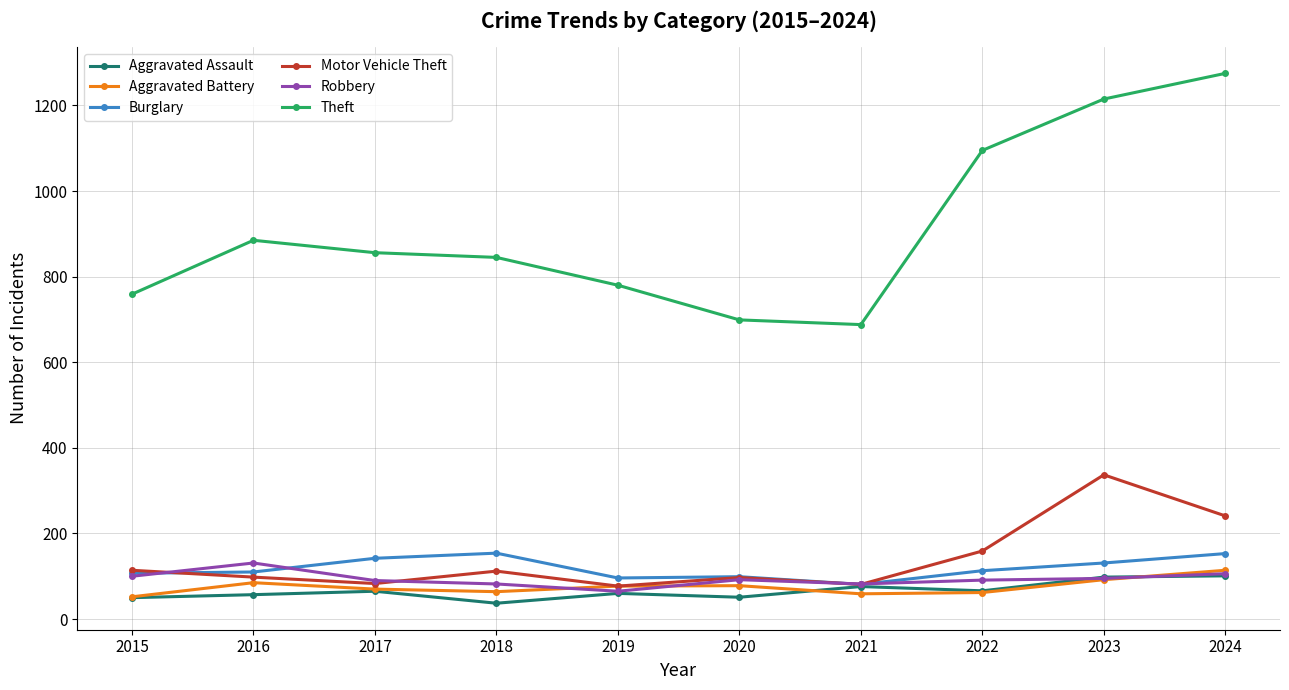

At which category does Burglary reach its first local peak?

2018